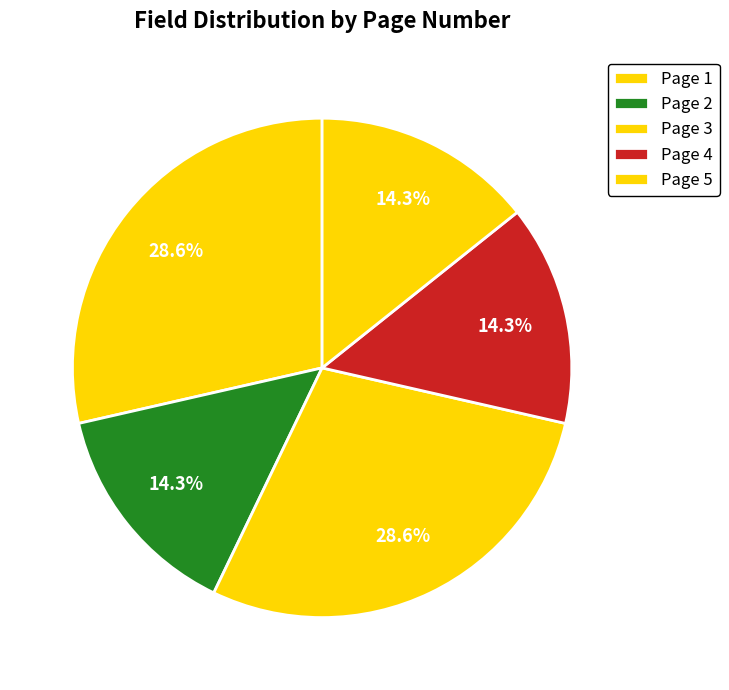

How many slices are in this pie chart?

5